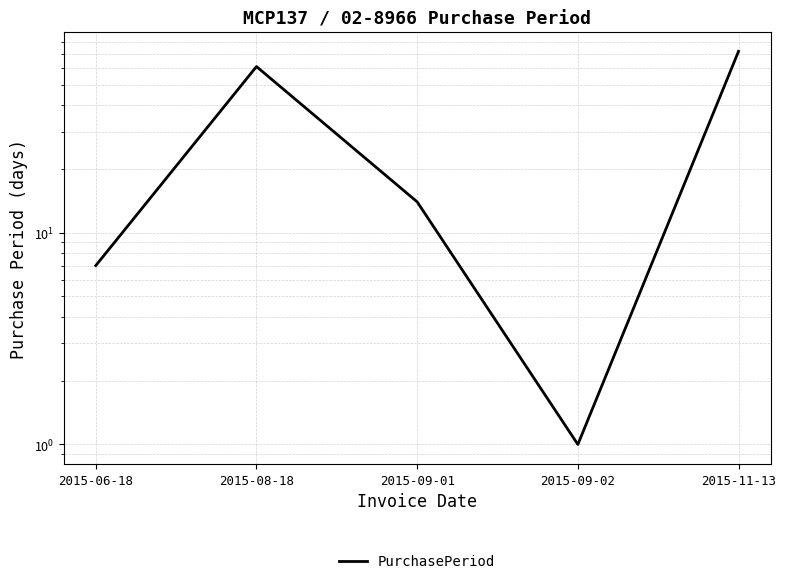

Reading right to left, extract all data points from this chart.

72	1	14	61	7